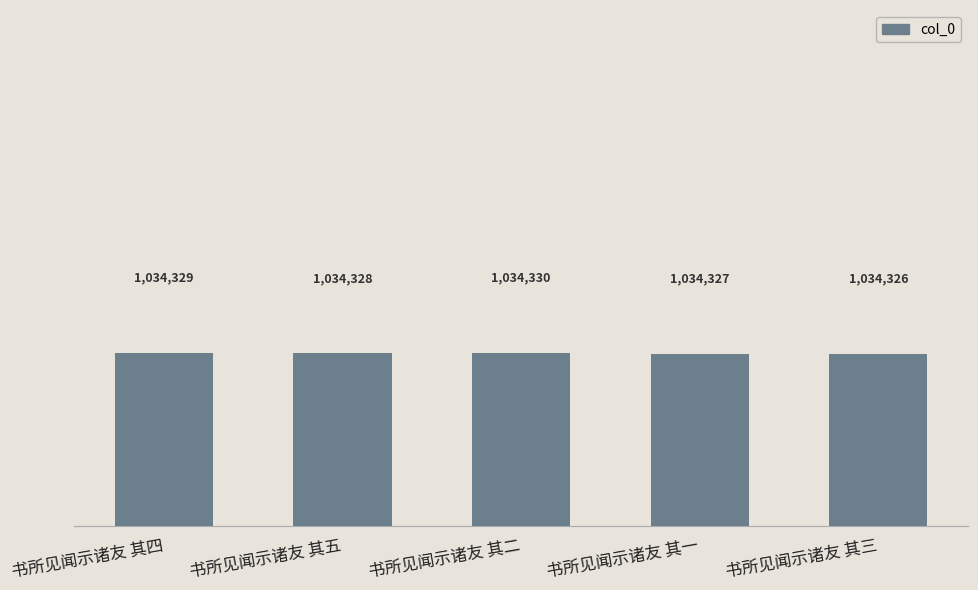

Does the chart contain any negative values?

No